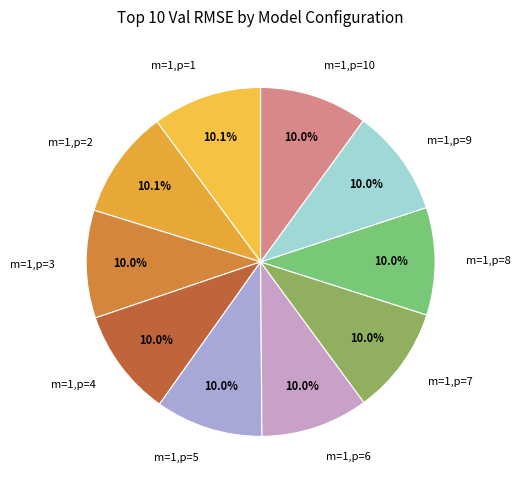

To the nearest percent, what is the combined percentage of m=1,p=5 and m=1,p=6?

20%